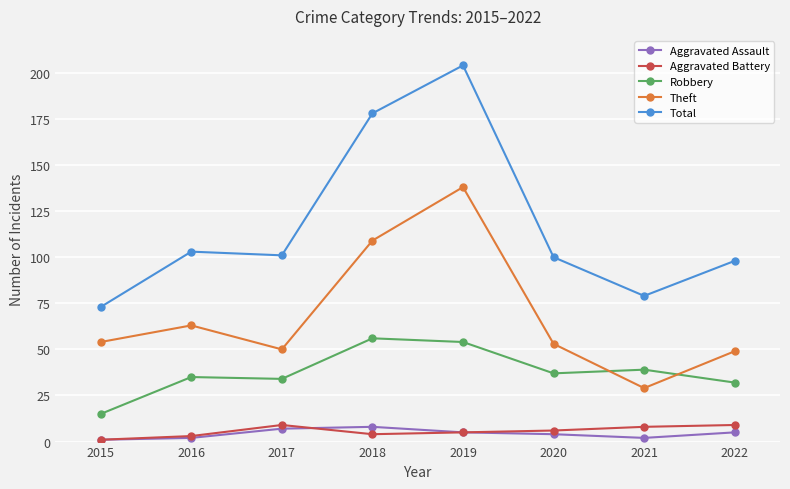

The Total series shows 103 at 2016. True or false?

True